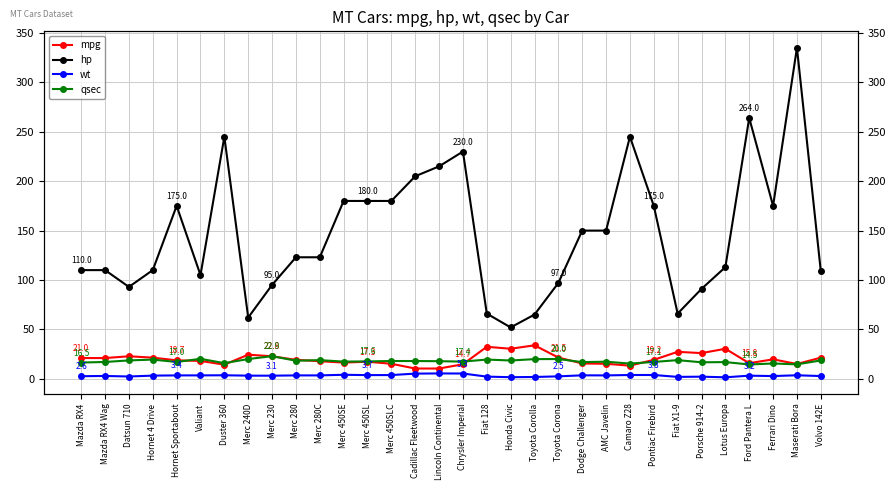

At which category is the sum across all series the highest?

Maserati Bora